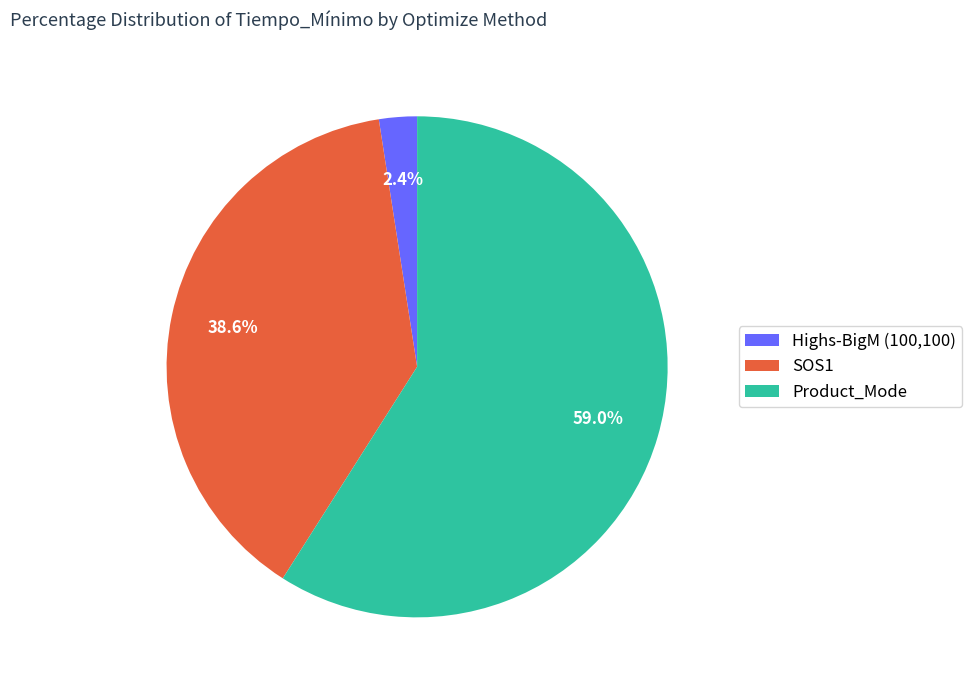

To the nearest percent, what is the combined percentage of SOS1 and Product_Mode?

98%